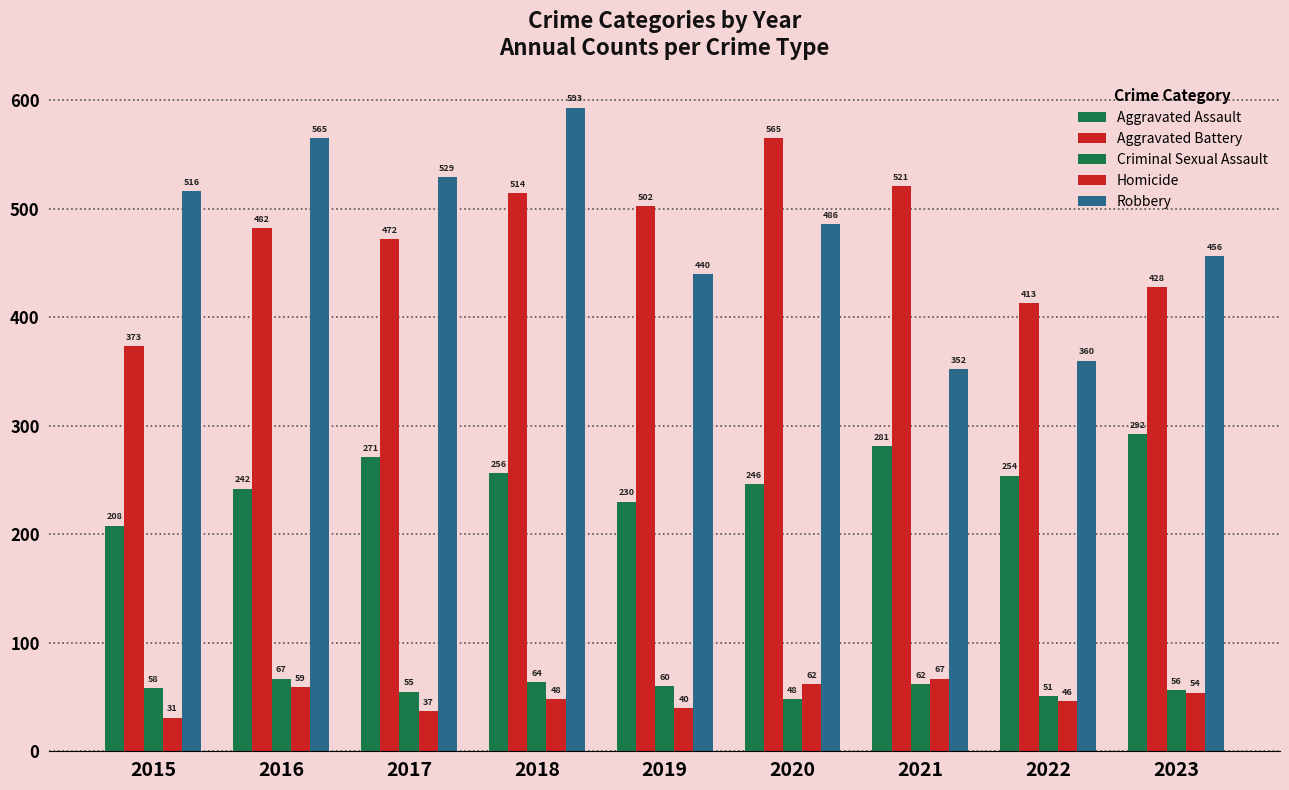

How many categories are shown in the chart?

9